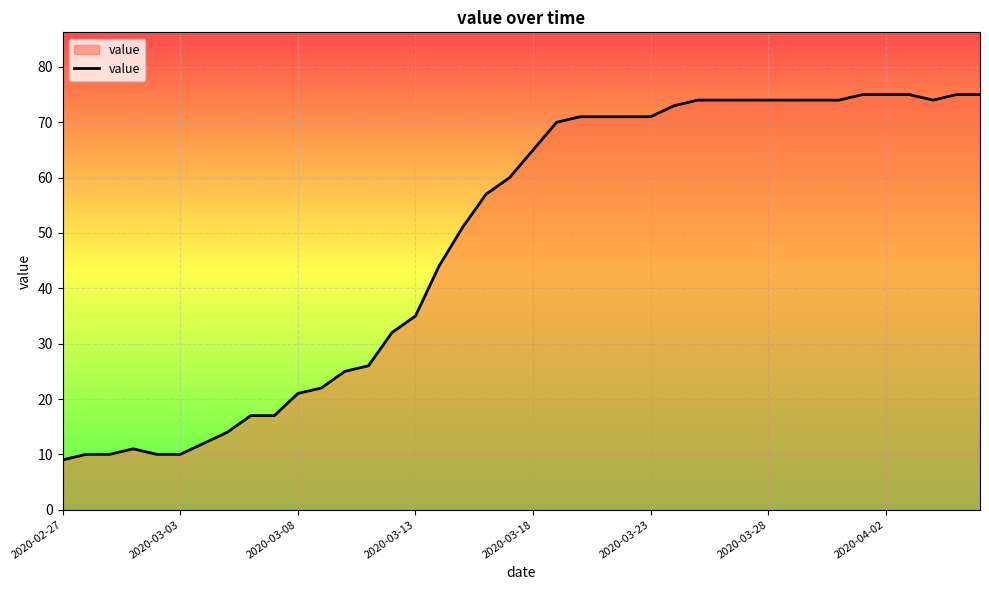

What is the greatest value displayed?

75